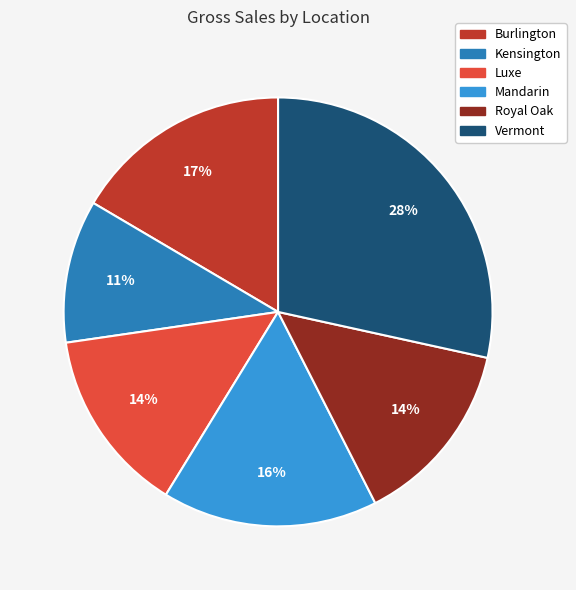

Does Luxe account for over 50% of the chart?

No